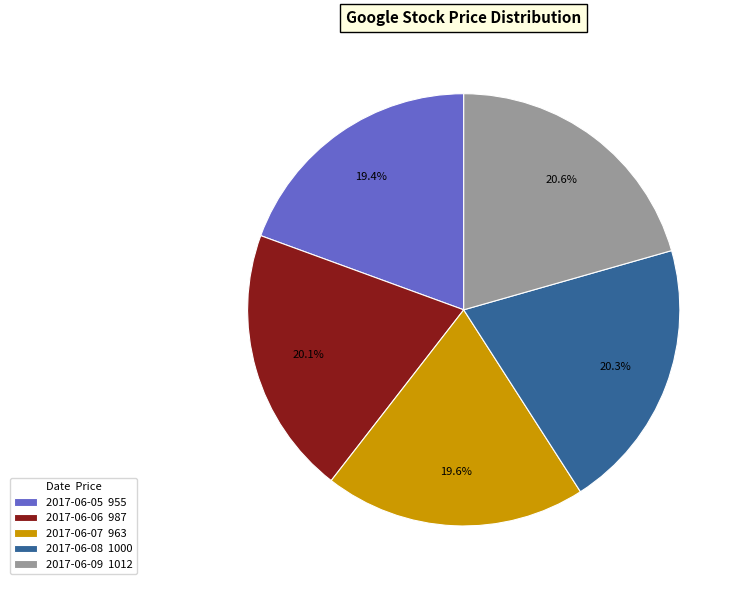

Is the sum of 2017-06-08 and 2017-06-09 greater than half?

No